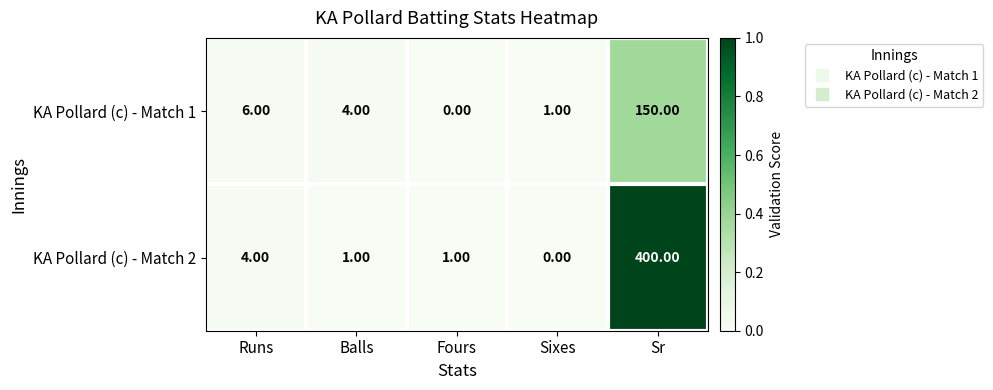

Which label corresponds to the largest value in the chart?

Sr